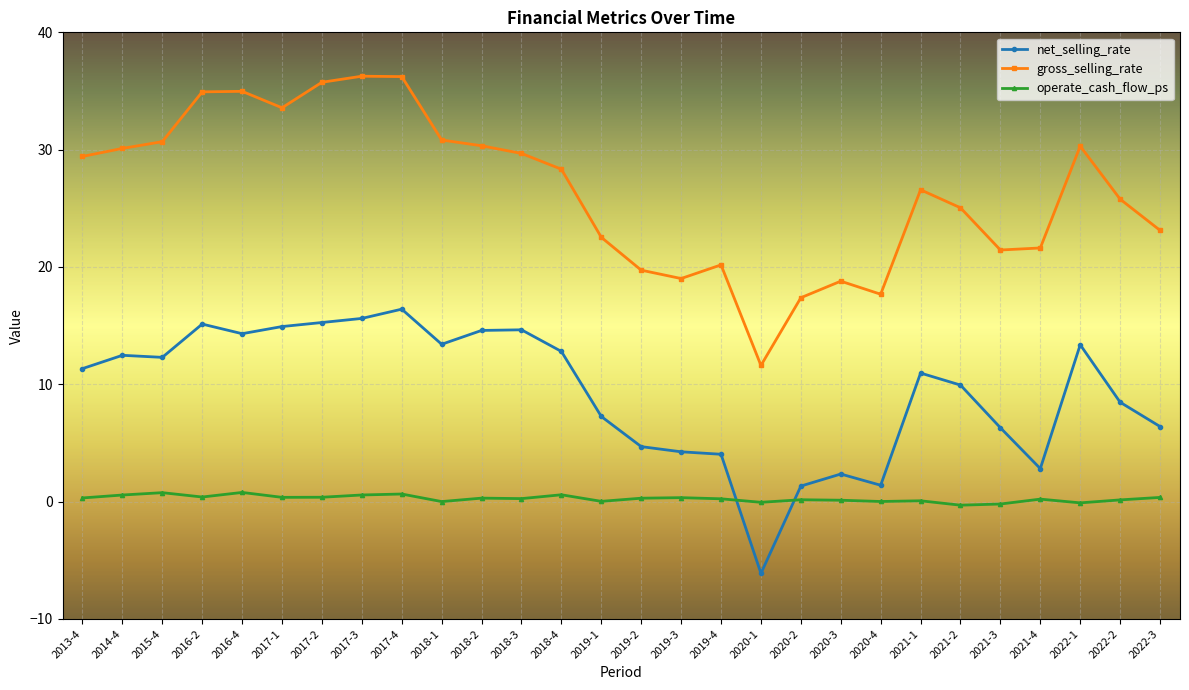

How many data points does each series have?

28